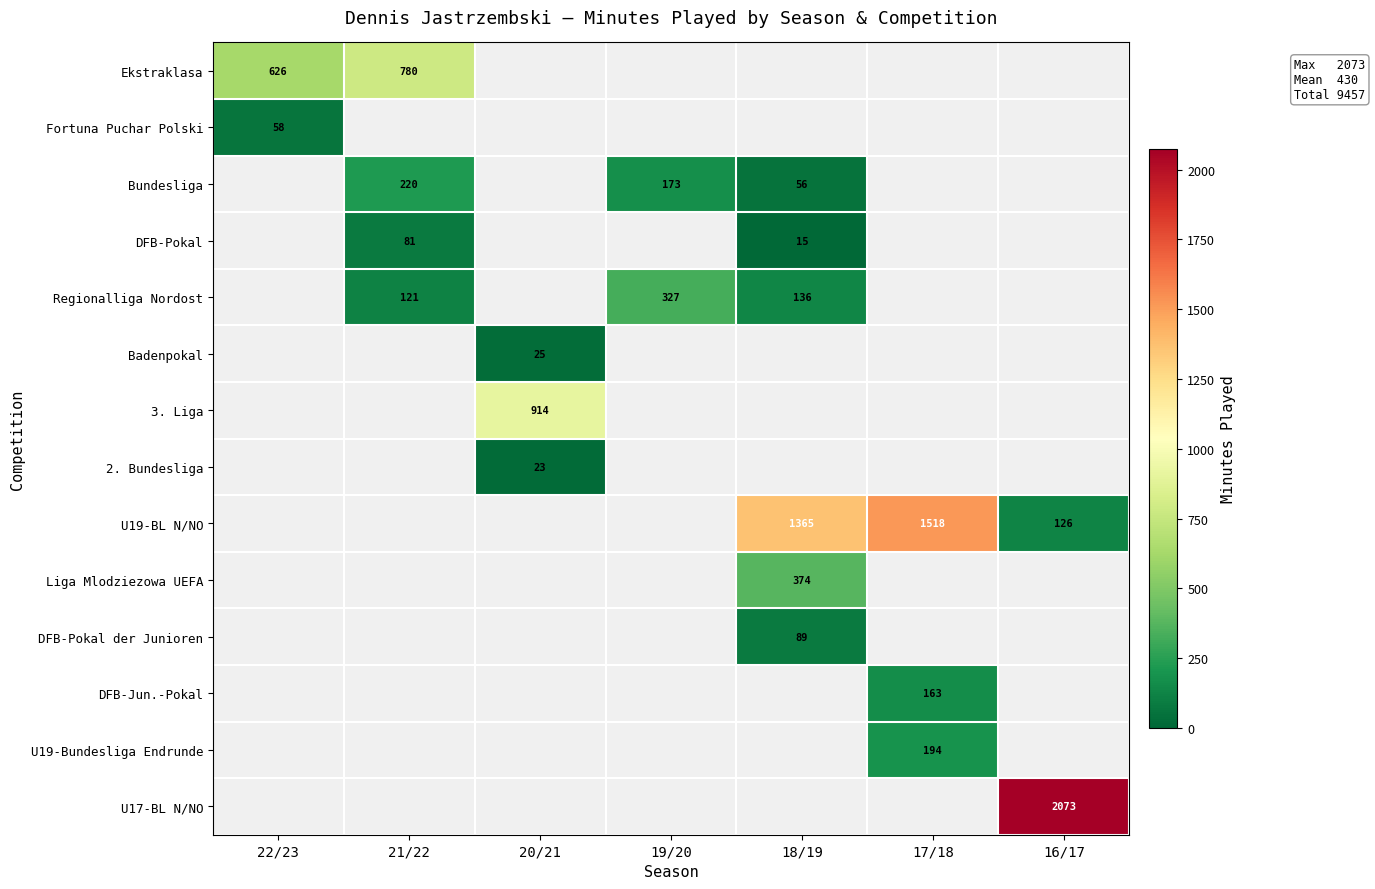

The U19-BL N/NO series shows 1518.0 at 17/18. True or false?

True